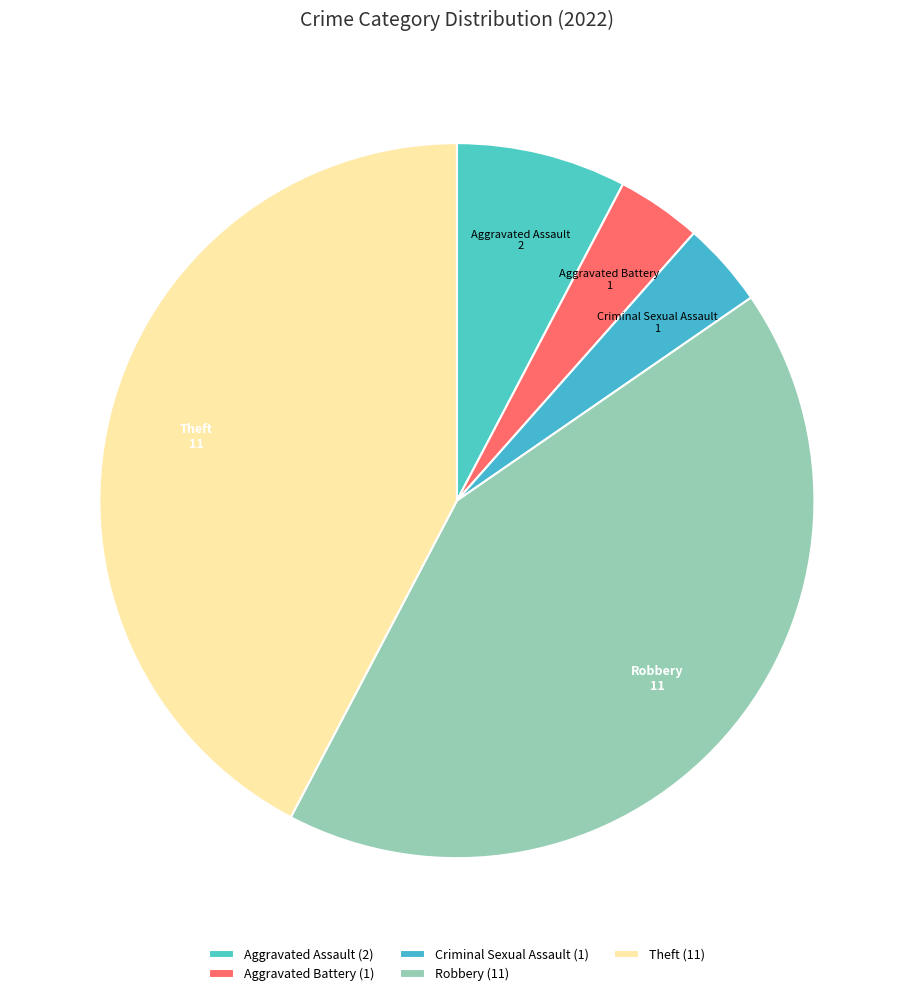

Which has a higher value, Criminal Sexual Assault or Theft?

Theft